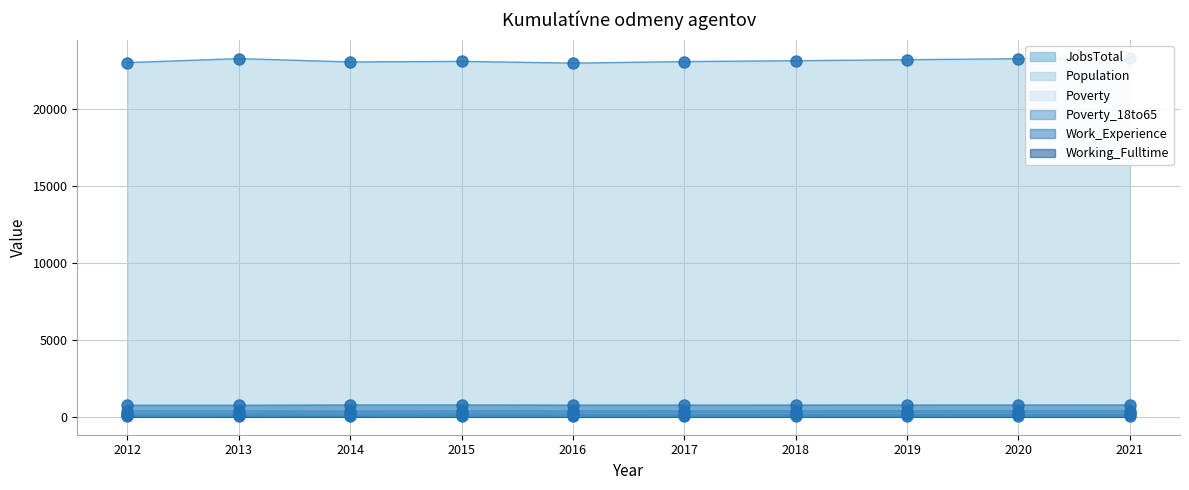

What is the smallest value displayed?

26